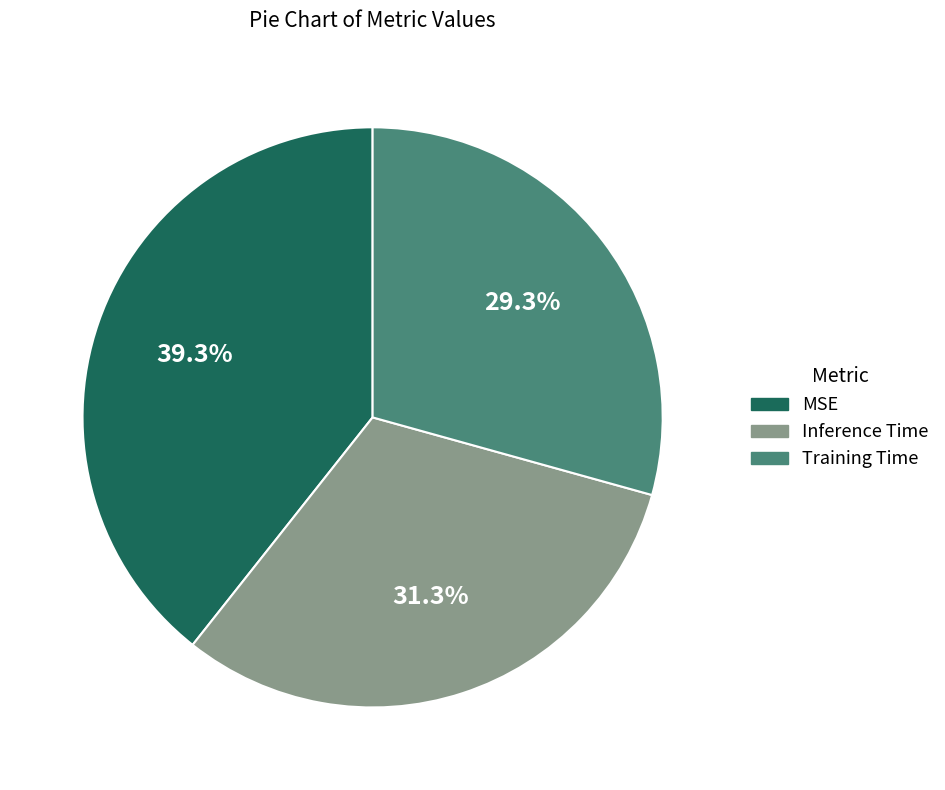

Is MSE the majority of the pie?

No